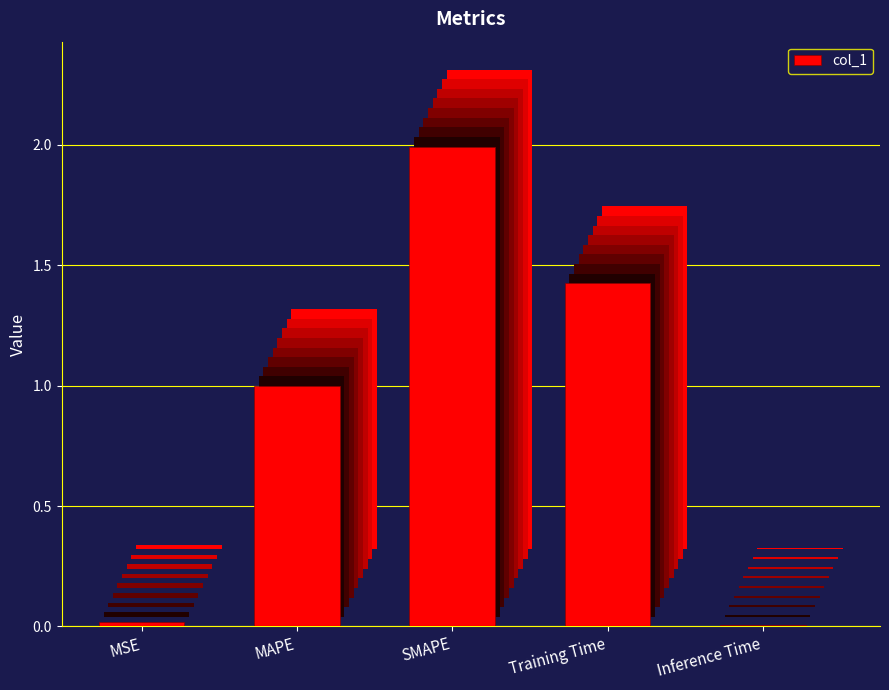

What is the value of the 3rd bar from the left?

2.0